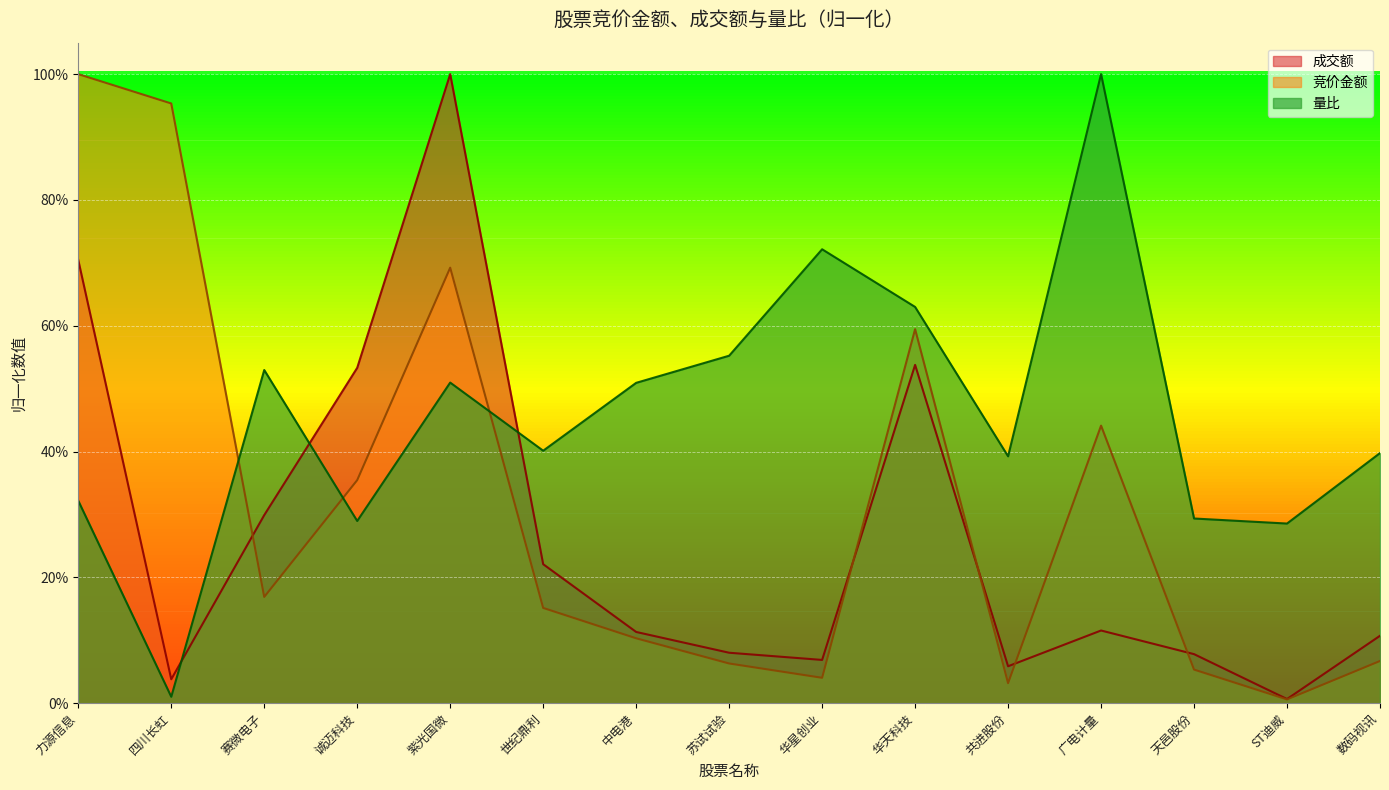

What is the difference between the highest and lowest values at 世纪鼎利?

0.2